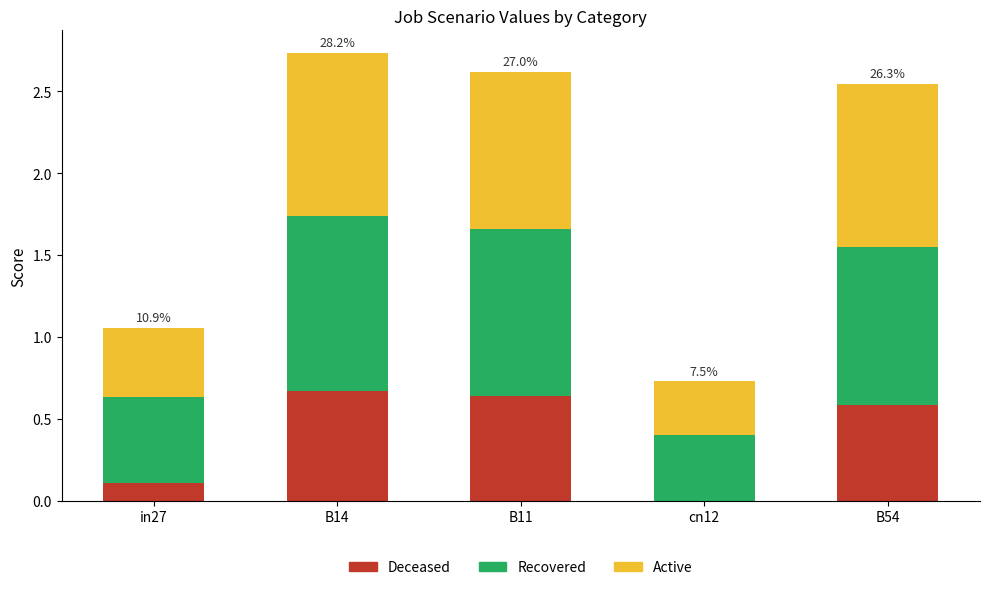

What is the maximum value for Deceased?

0.7